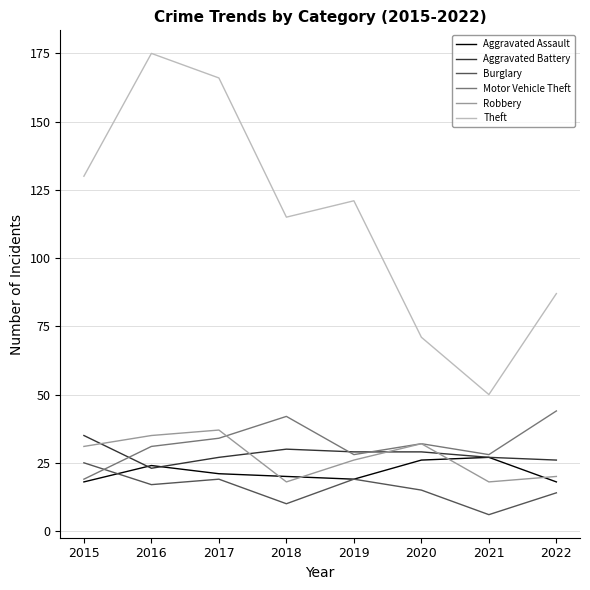

Rank the series by their maximum value, from lowest to highest.

Burglary, Aggravated Assault, Aggravated Battery, Robbery, Motor Vehicle Theft, Theft